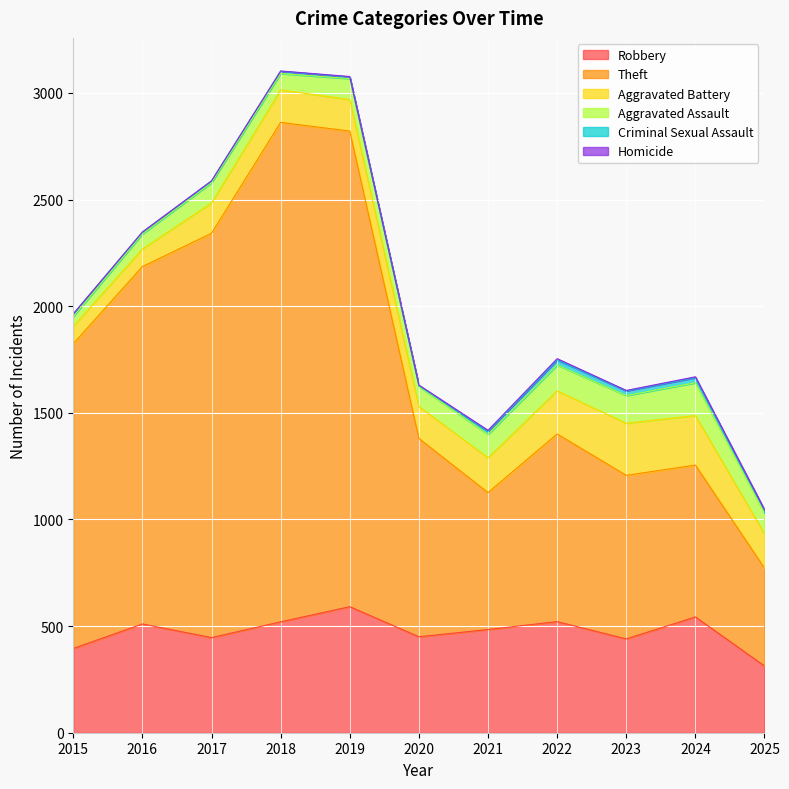

At which category is the sum across all series the highest?

2018